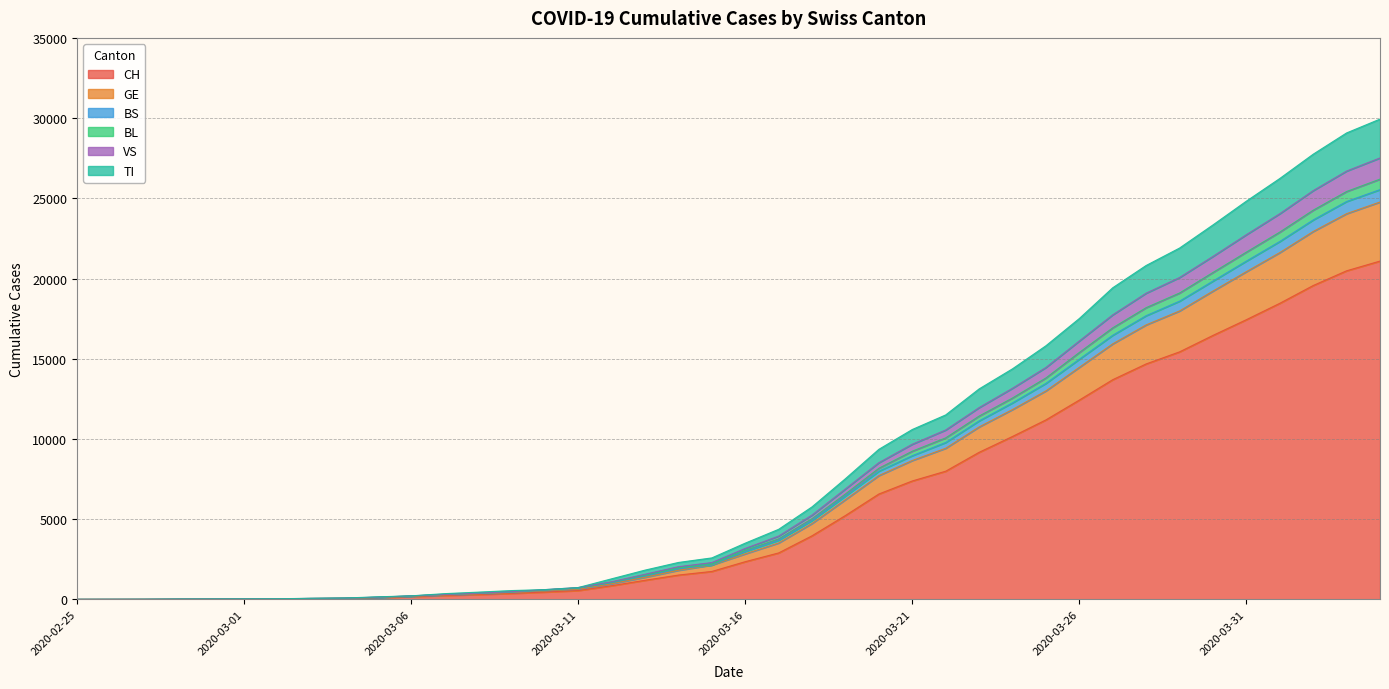

What is the total value across all series at 2020-03-21?

10590